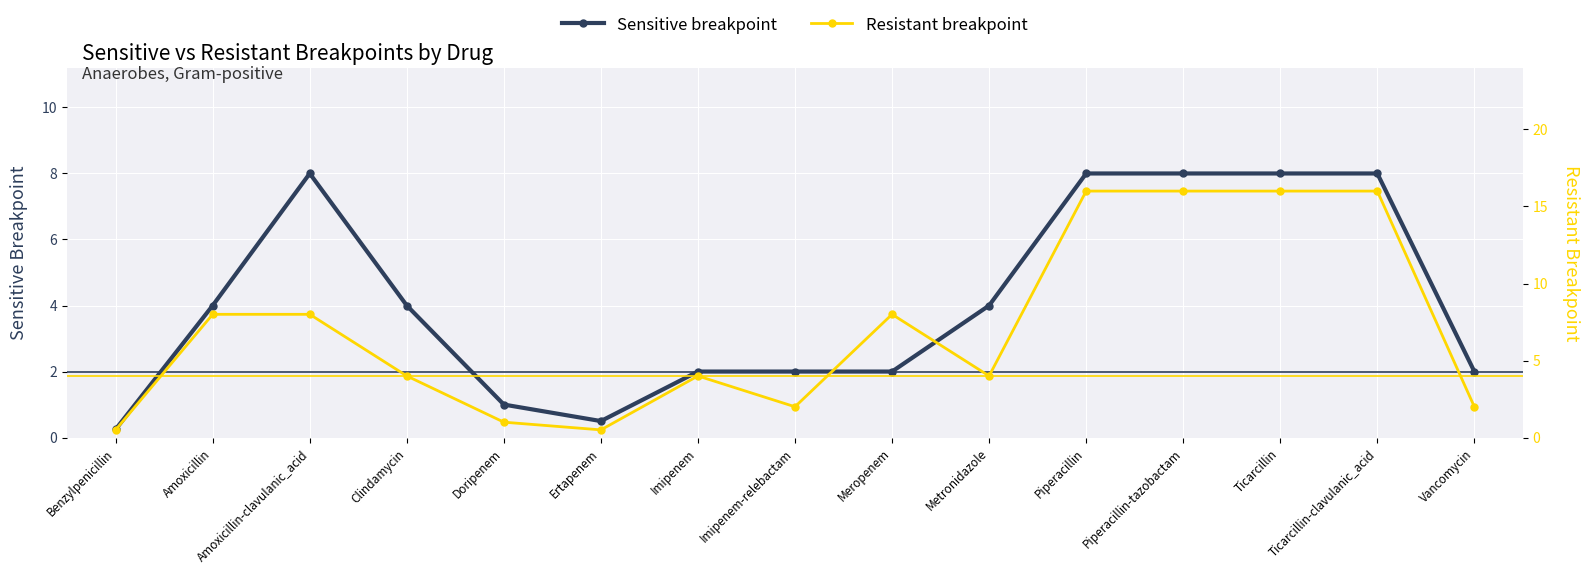

Which label corresponds to the smallest value in the chart?

Benzylpenicillin